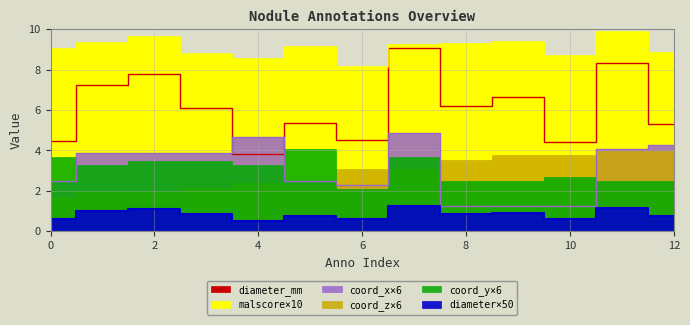

What is the maximum value shown in the chart?

9.8